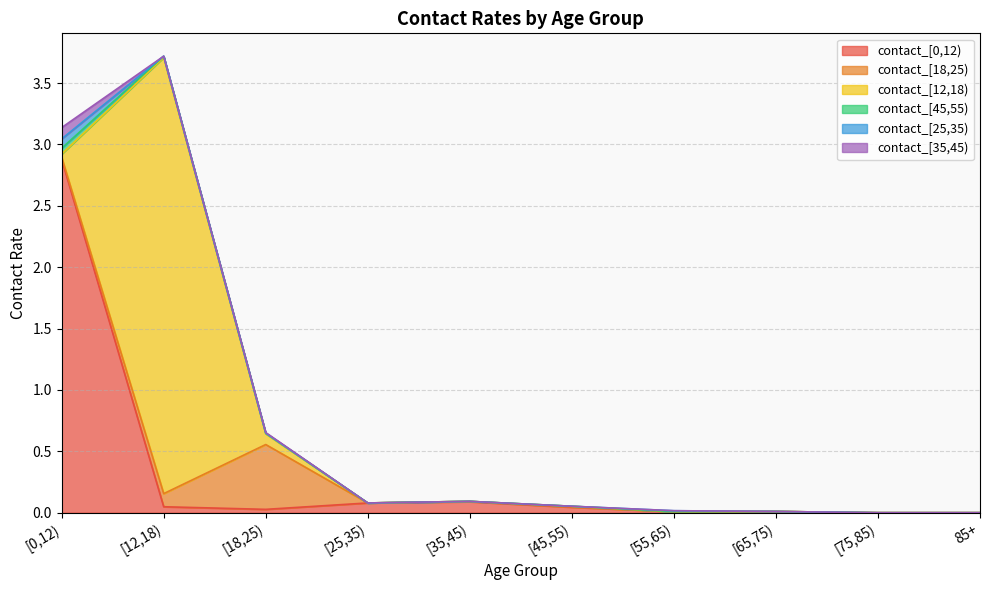

At which category is the sum across all series the highest?

[12,18)